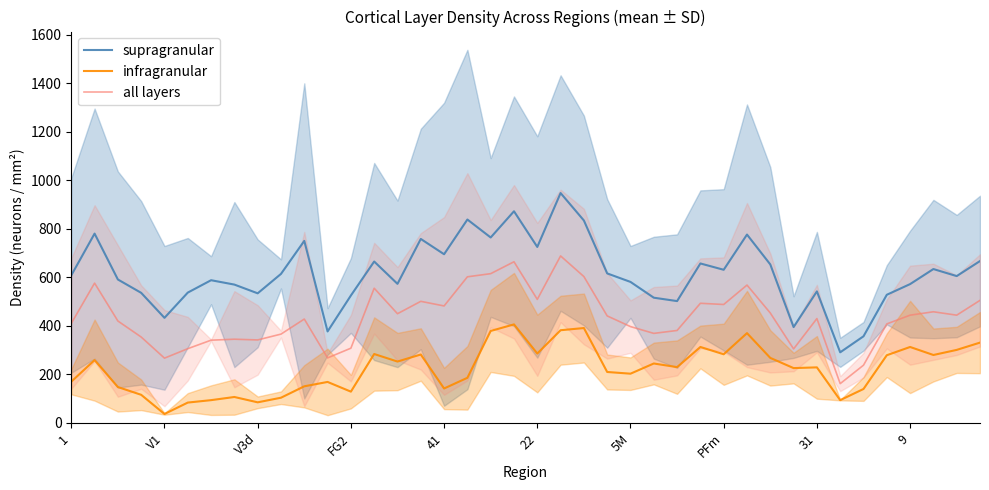

Where is the first local minimum for all layers?

V1